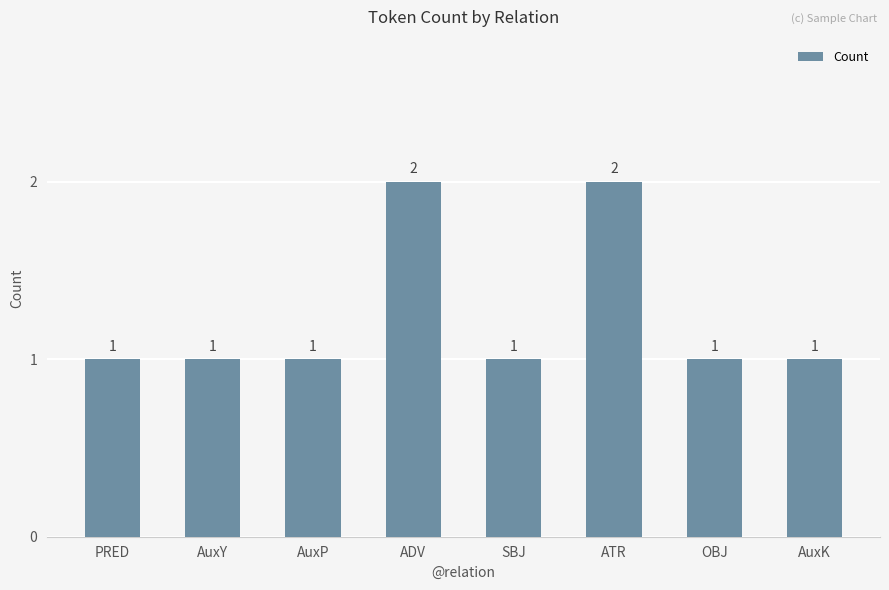

What is the sum of the values at PRED and SBJ?

2